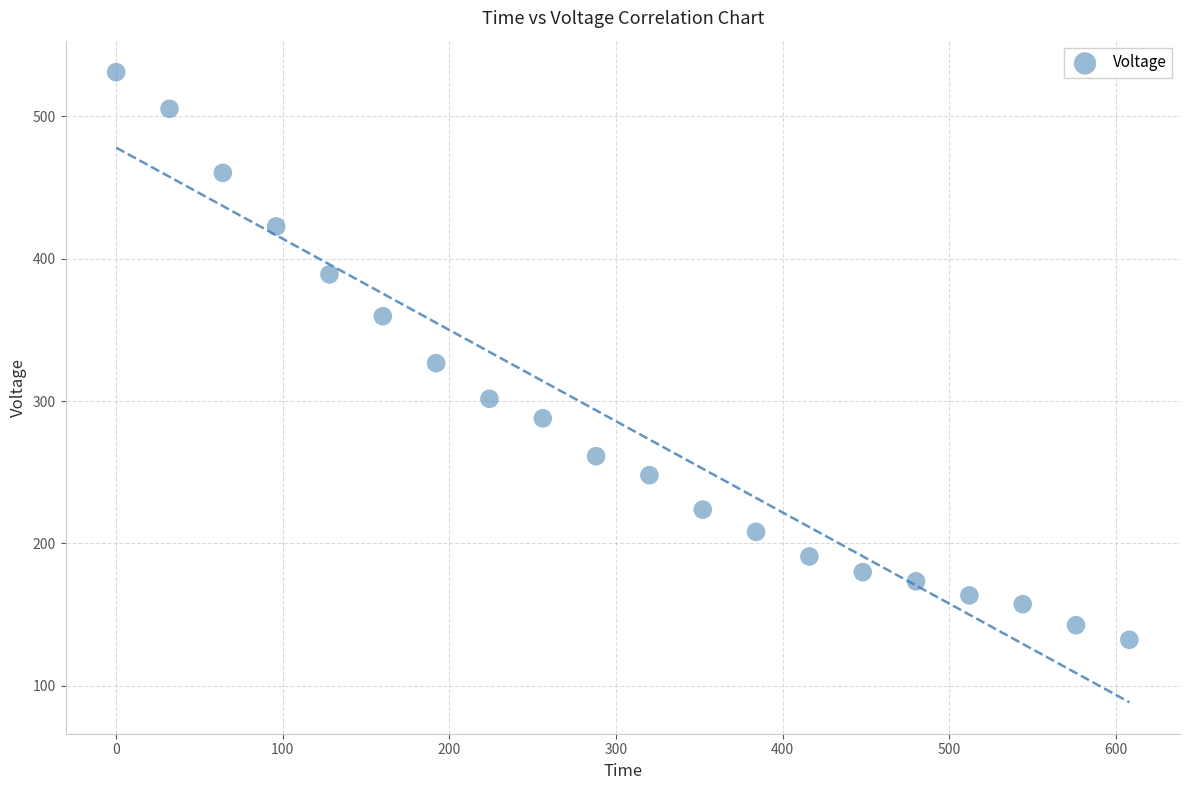

What is the range of Y values (max minus min)?

398.8